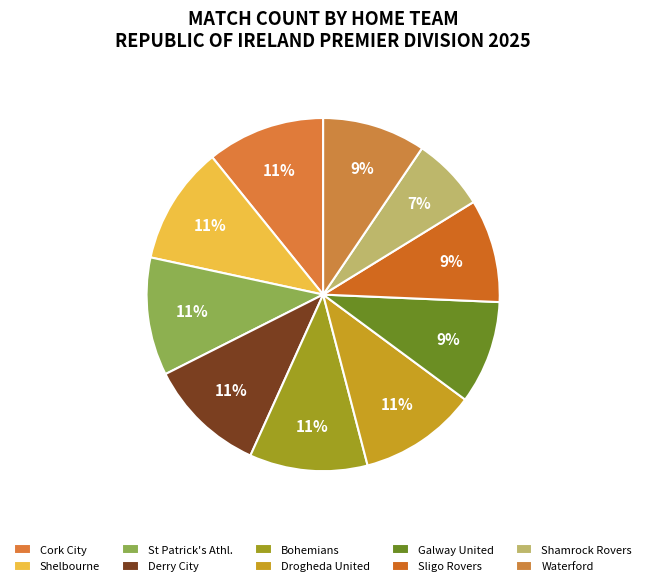

How many slices are in this pie chart?

10